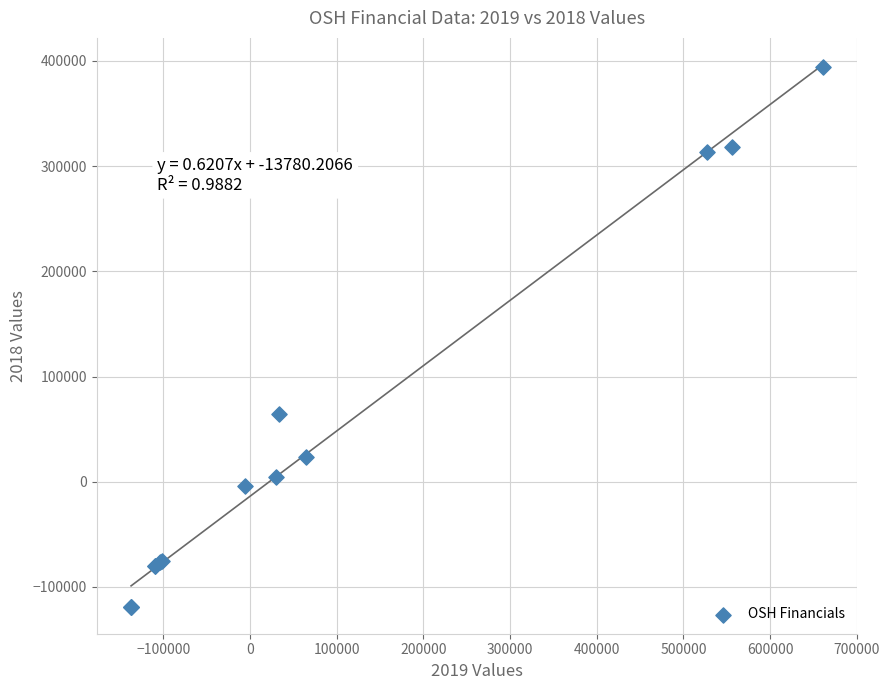

What Y value in the scatter plot is closest to 137650?

64700